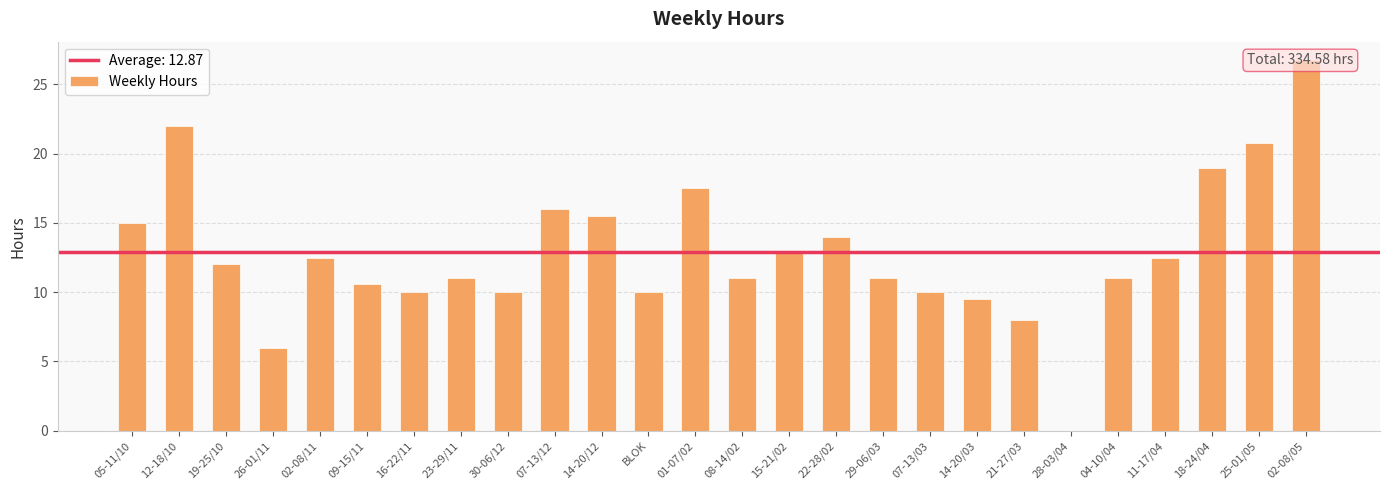

What is the change in value from 09-15/11 to 14-20/12?

+4.9